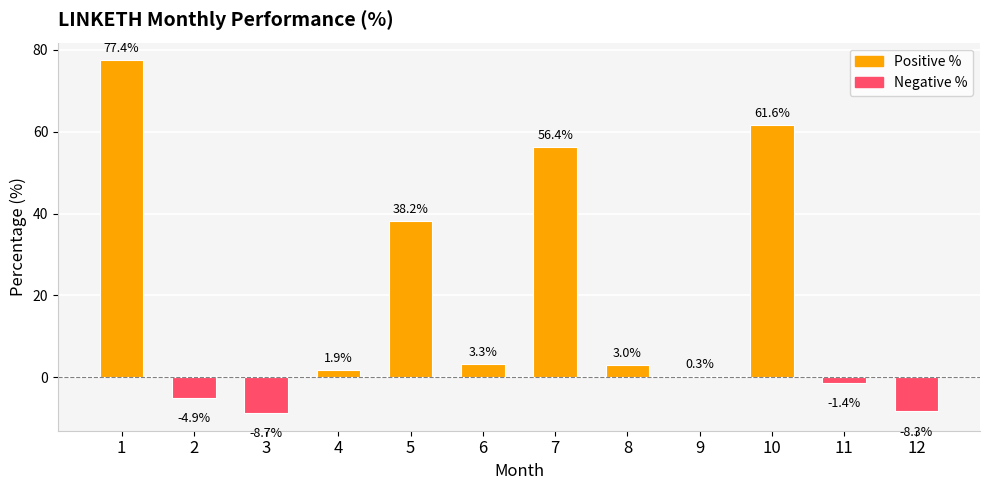

Is it true that the value at 3 is -14.2?

False